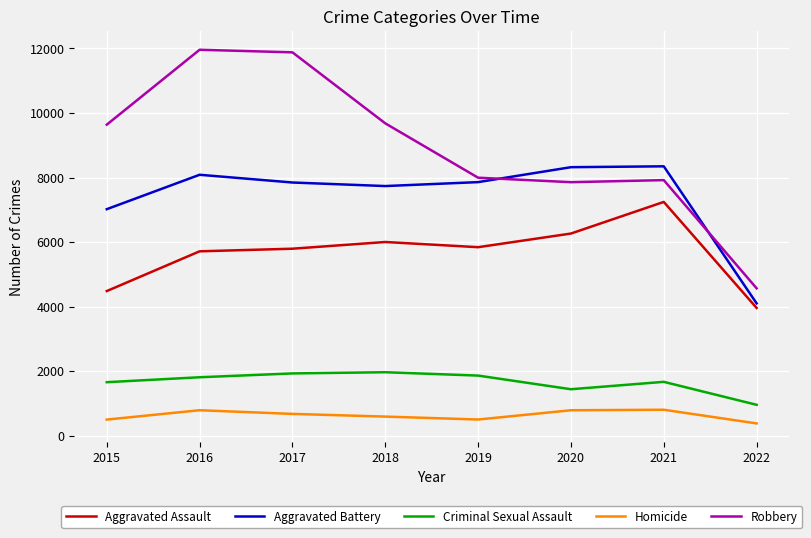

Which series changed the most between 2015 and 2016?

Robbery